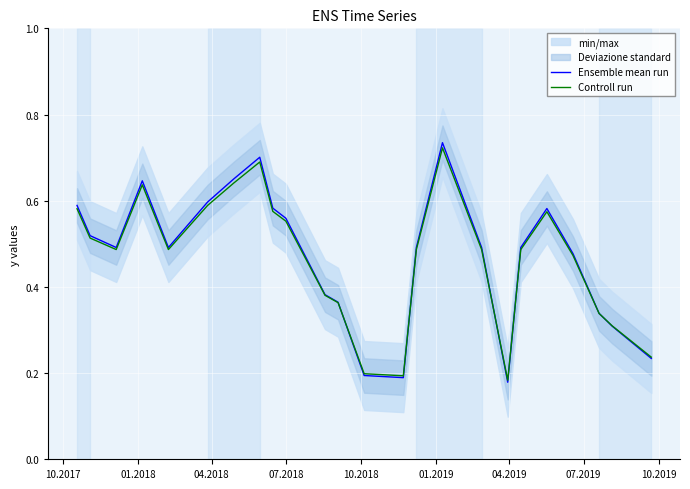

Reading left to right, list all the values displayed in this chart.

Ensemble mean run: 0.6	0.5	0.5	0.6	0.5	0.6	0.7	0.7	0.6	0.6	0.4	0.4	0.2	0.2	0.5	0.7	0.5	0.2	0.5	0.6	0.5	0.3	0.3	0.2
Controll run: 0.6	0.5	0.5	0.6	0.5	0.6	0.6	0.7	0.6	0.6	0.4	0.4	0.2	0.2	0.5	0.7	0.5	0.2	0.5	0.6	0.5	0.3	0.3	0.2